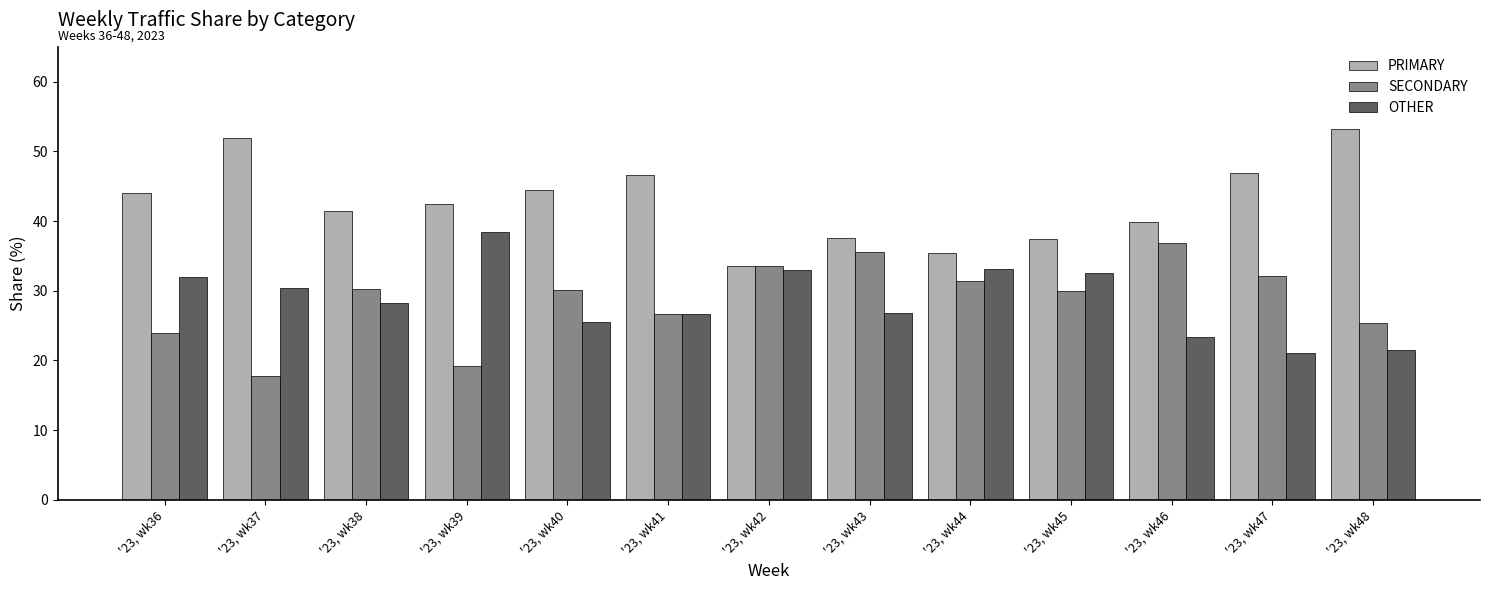

What is the spread (max minus min) of values at '23, wk48?

31.6